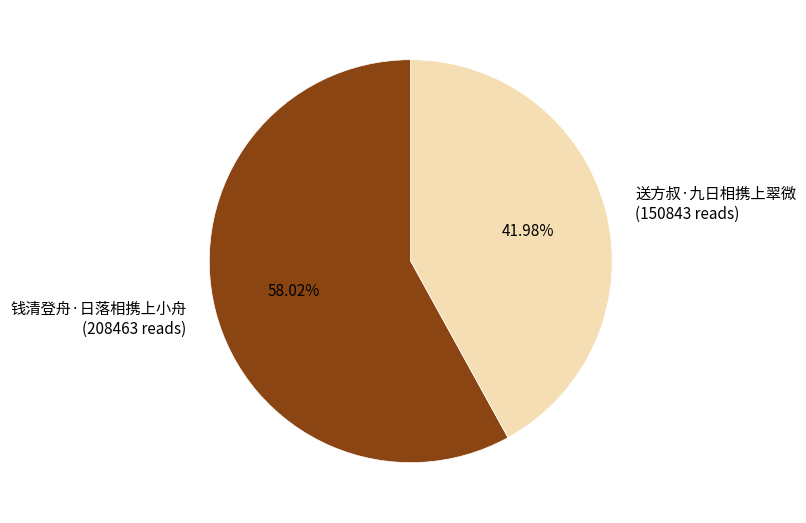

To the nearest percent, what portion does 钱清登舟·日落相携上小舟 represent?

58%